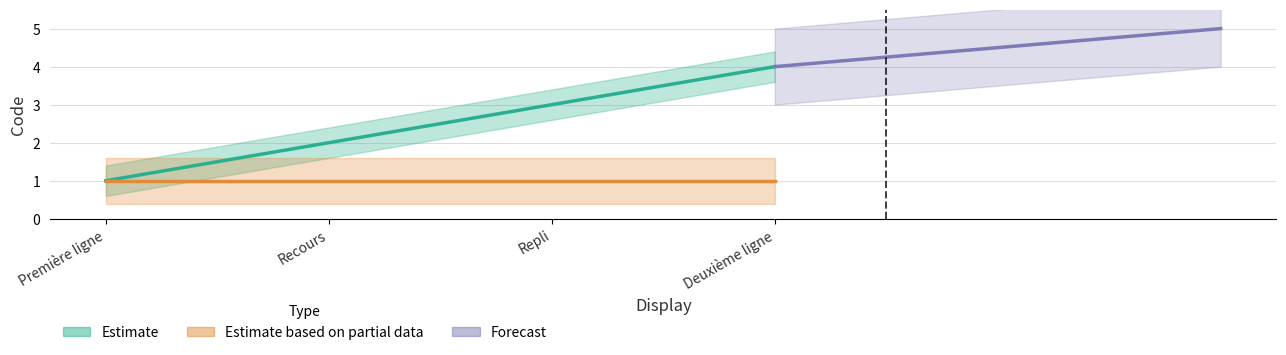

Is it true that the value at Deuxième ligne is 7?

False